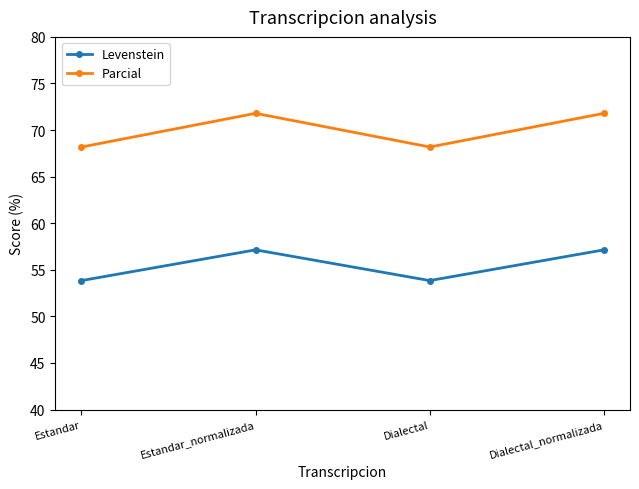

True or false: Levenstein has a value of 57.1 at Dialectal_normalizada.

True